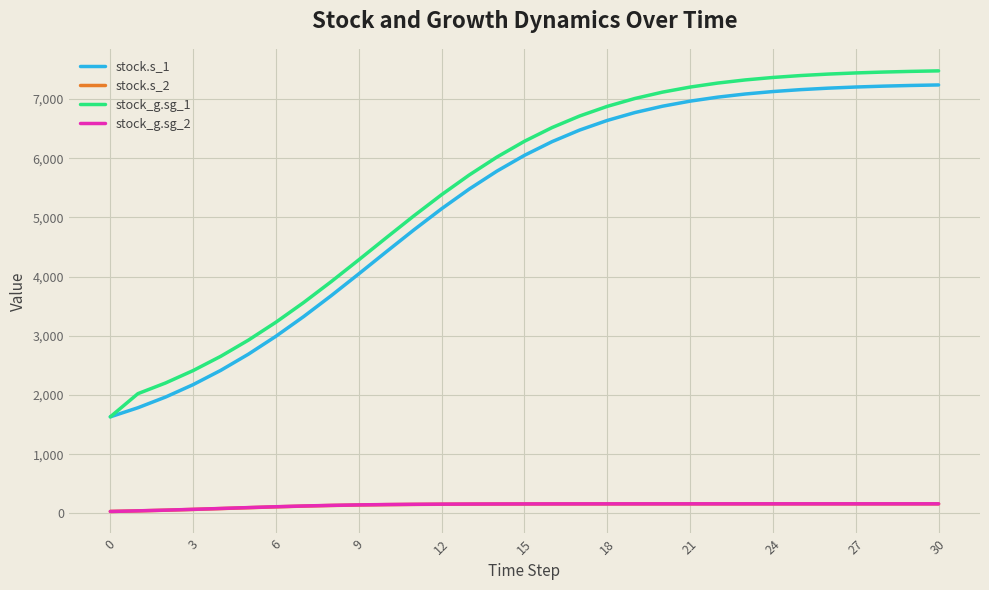

Which series has the widest spread of values?

stock_g.sg_1